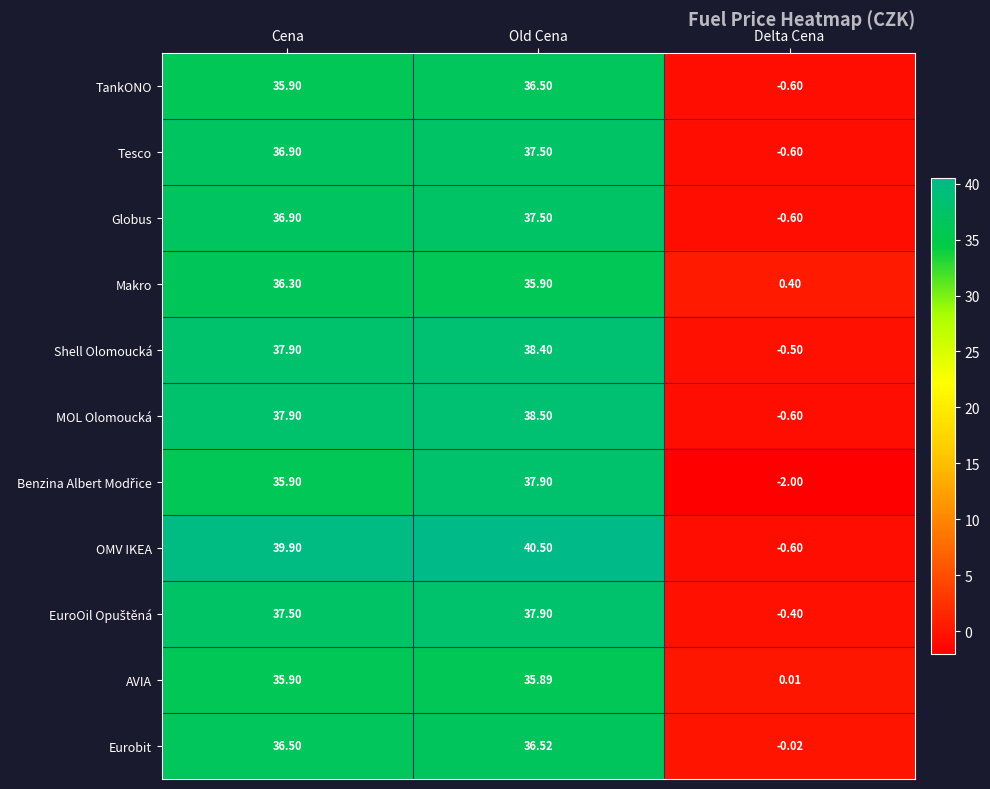

Between Cena and Delta Cena, which series saw the biggest shift?

OMV IKEA